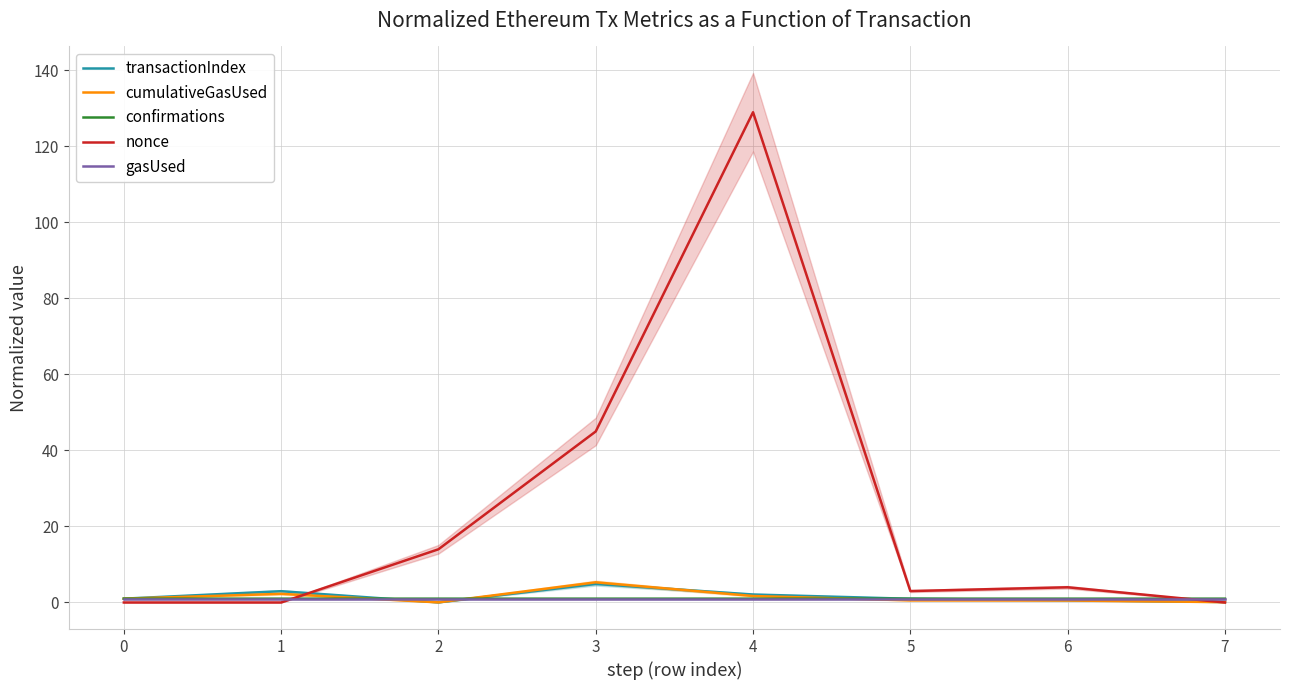

At how many categories does at least one series exceed 125?

1